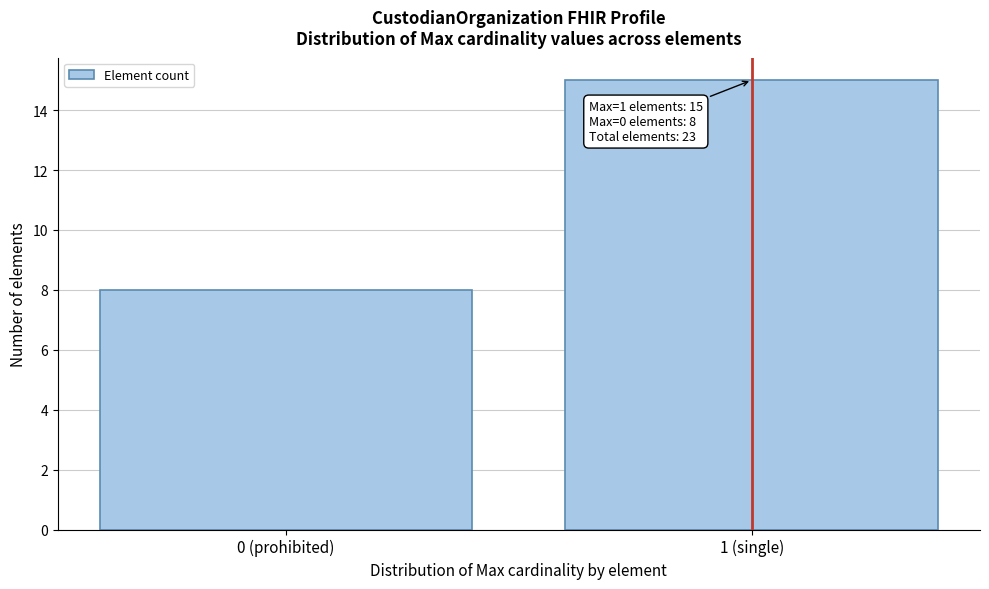

Reading right to left, extract all data points from this chart.

1 (single)=15	0 (prohibited)=8